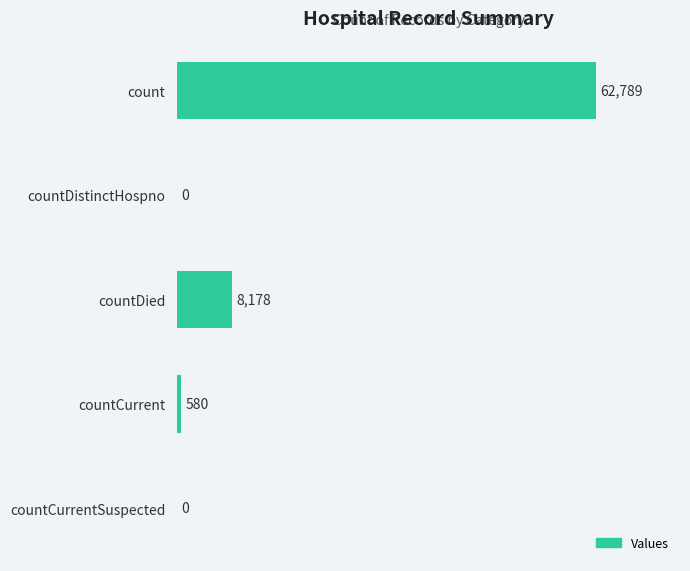

Reading top to bottom, transcribe all the data shown in this chart.

count=62789	countDistinctHospno=0	countDied=8178	countCurrent=580	countCurrentSuspected=0